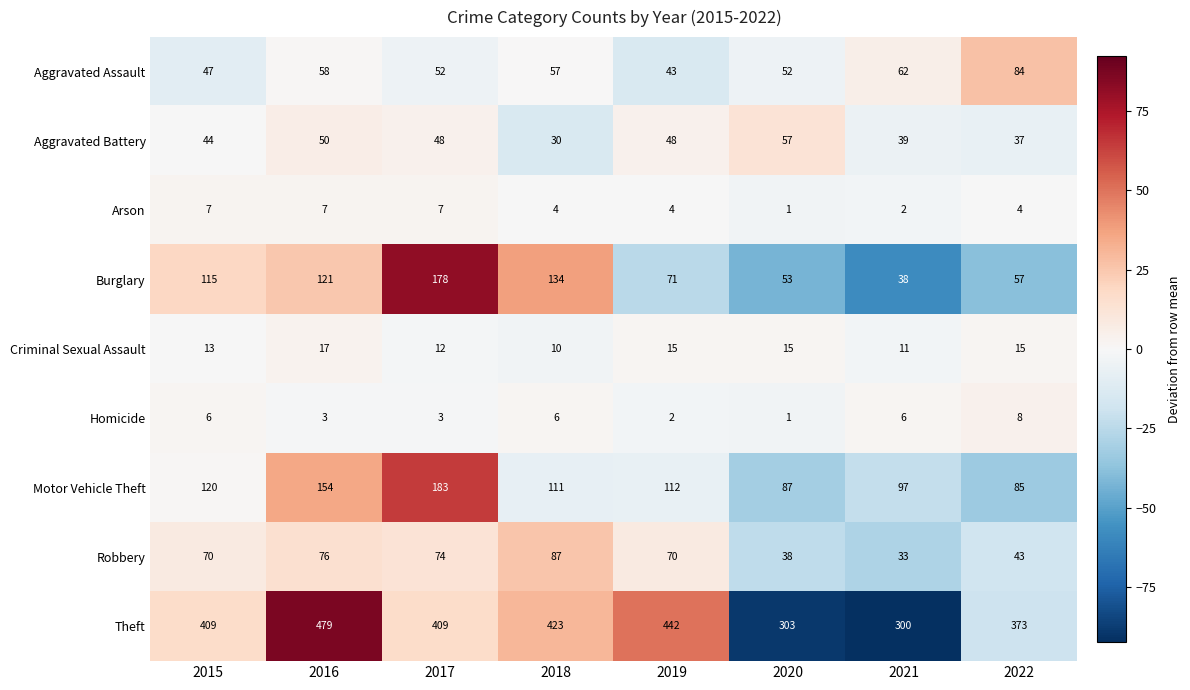

Which series changed the most between 2015 and 2019?

Burglary